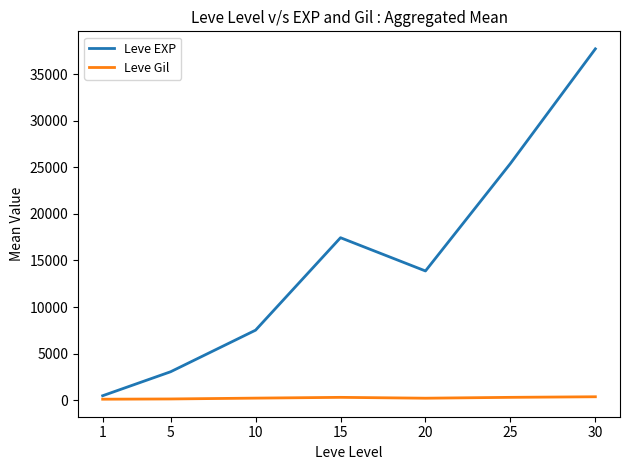

What is the difference between the highest and lowest values at 20?

13655.8